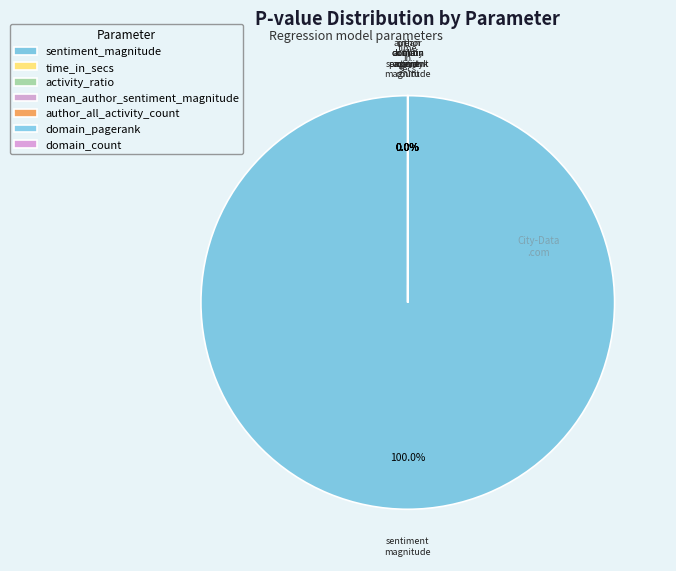

Which slice is the largest?

sentiment_magnitude